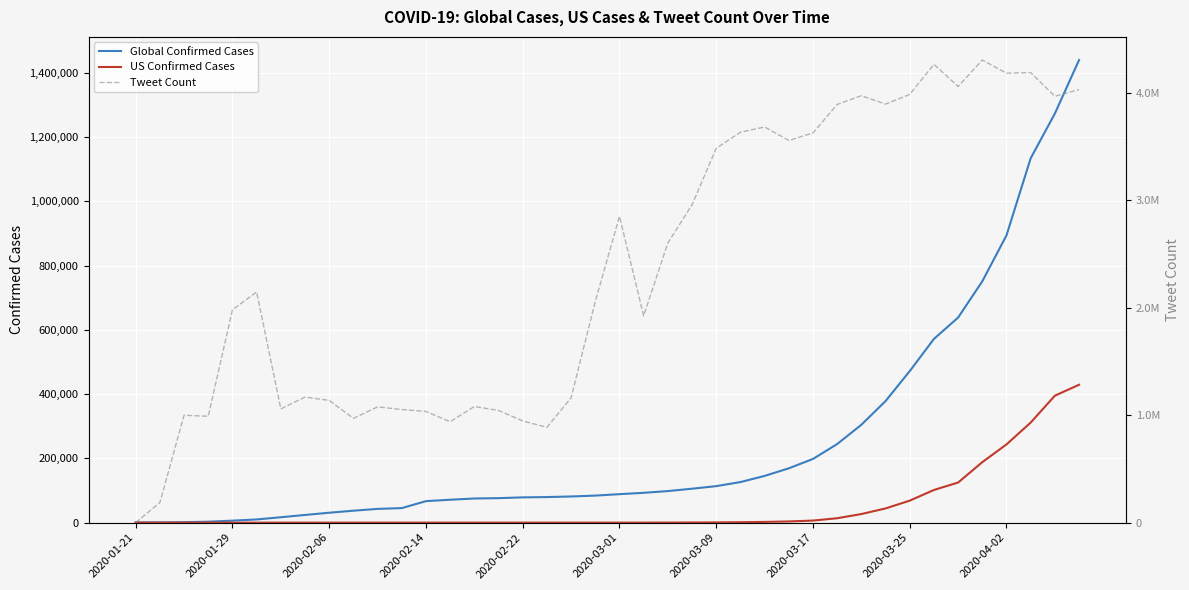

How many lines are shown in the chart?

3